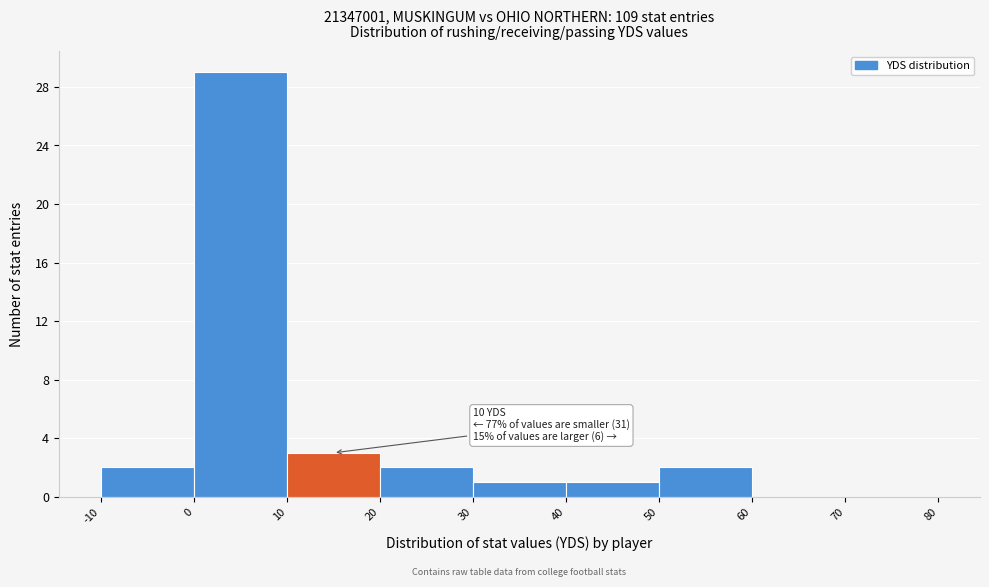

Which range on the x-axis has the tallest bar?

0 to 10